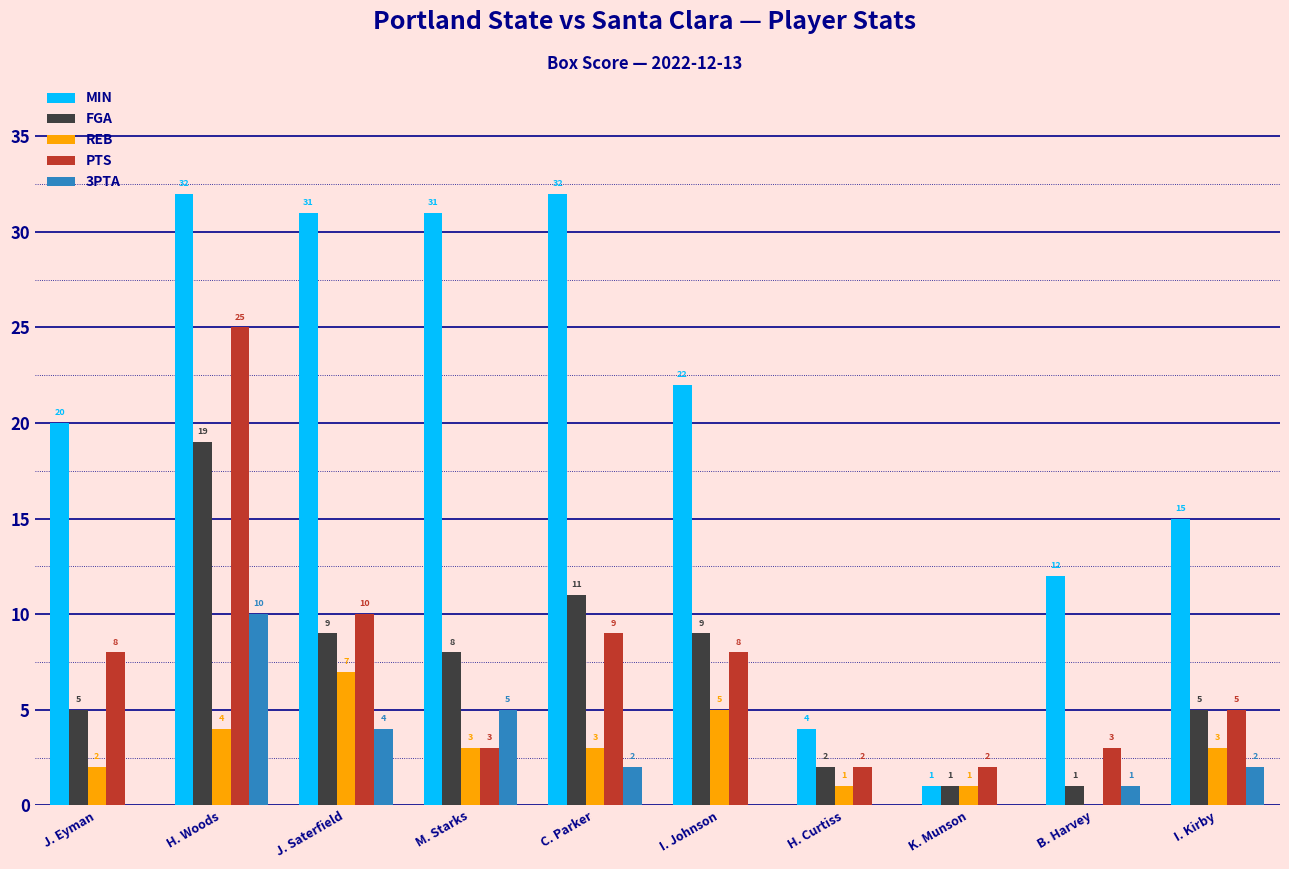

The PTS series shows 9 at C. Parker. True or false?

True